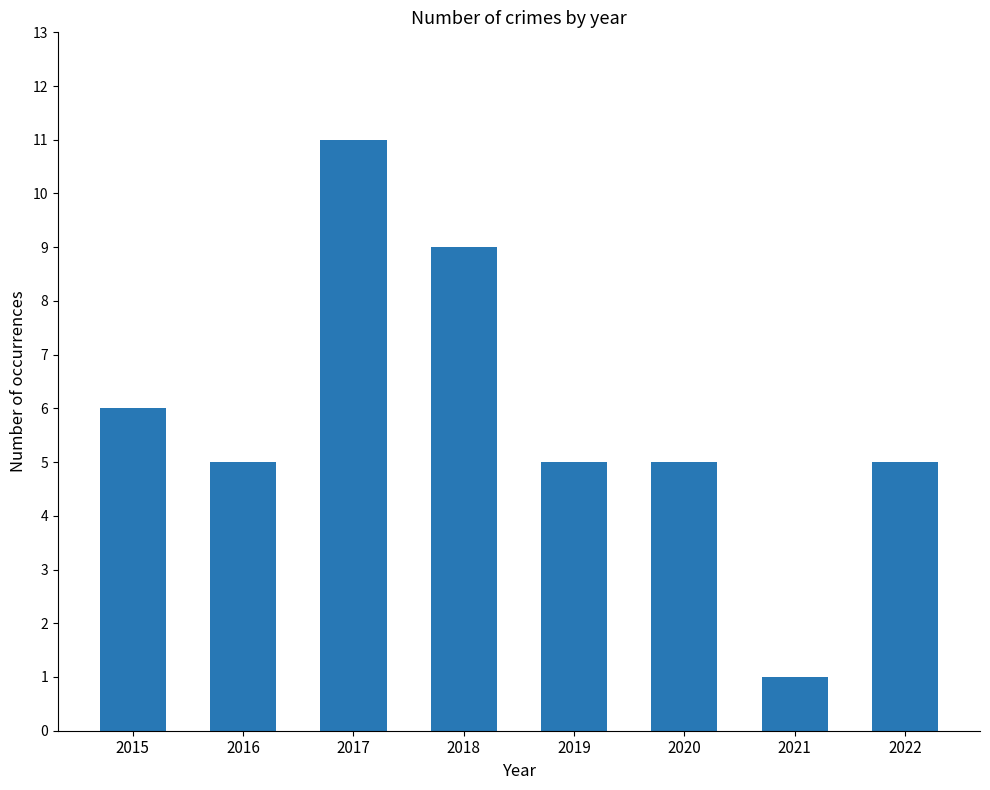

Where is the data nearest to the value 6?

2015